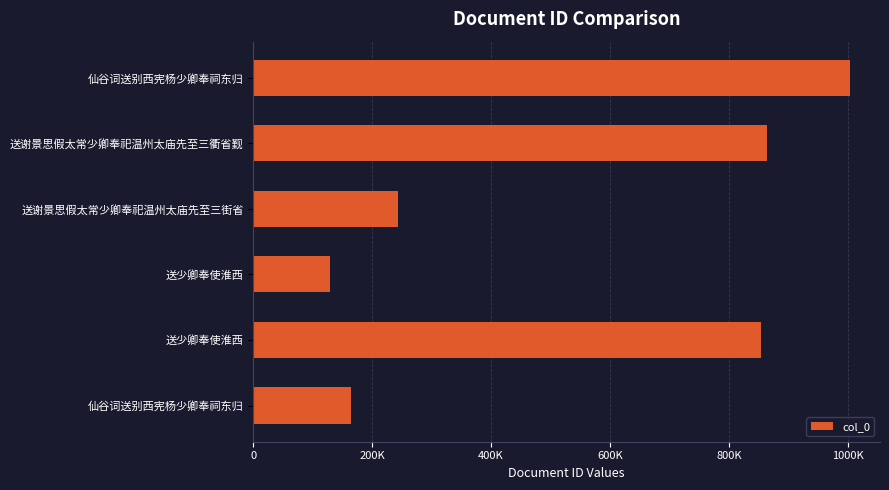

Are the bars horizontal?

Yes